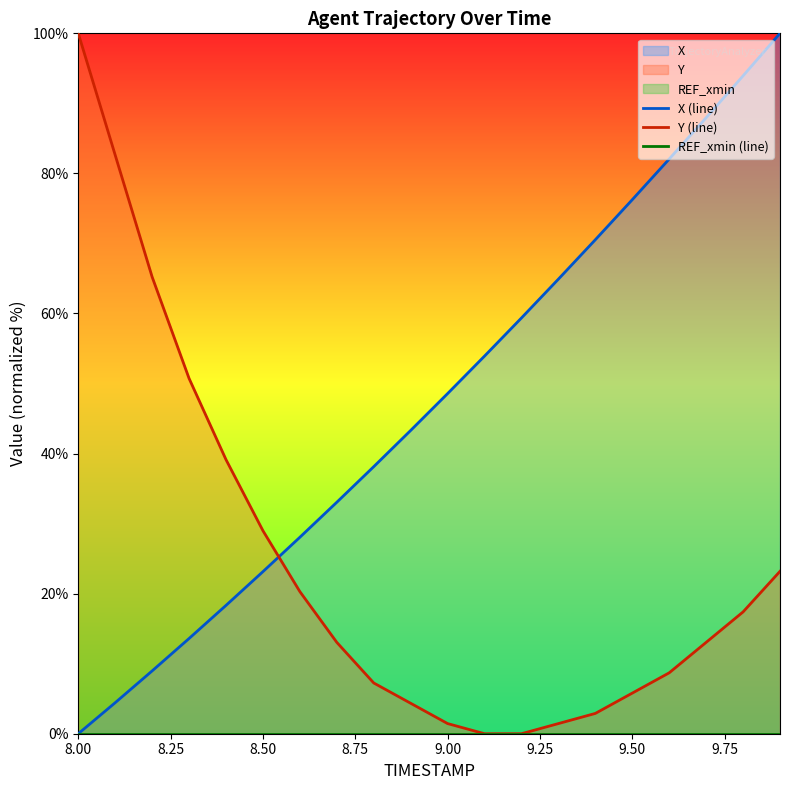

Which category has the lowest value across all series?

8.00